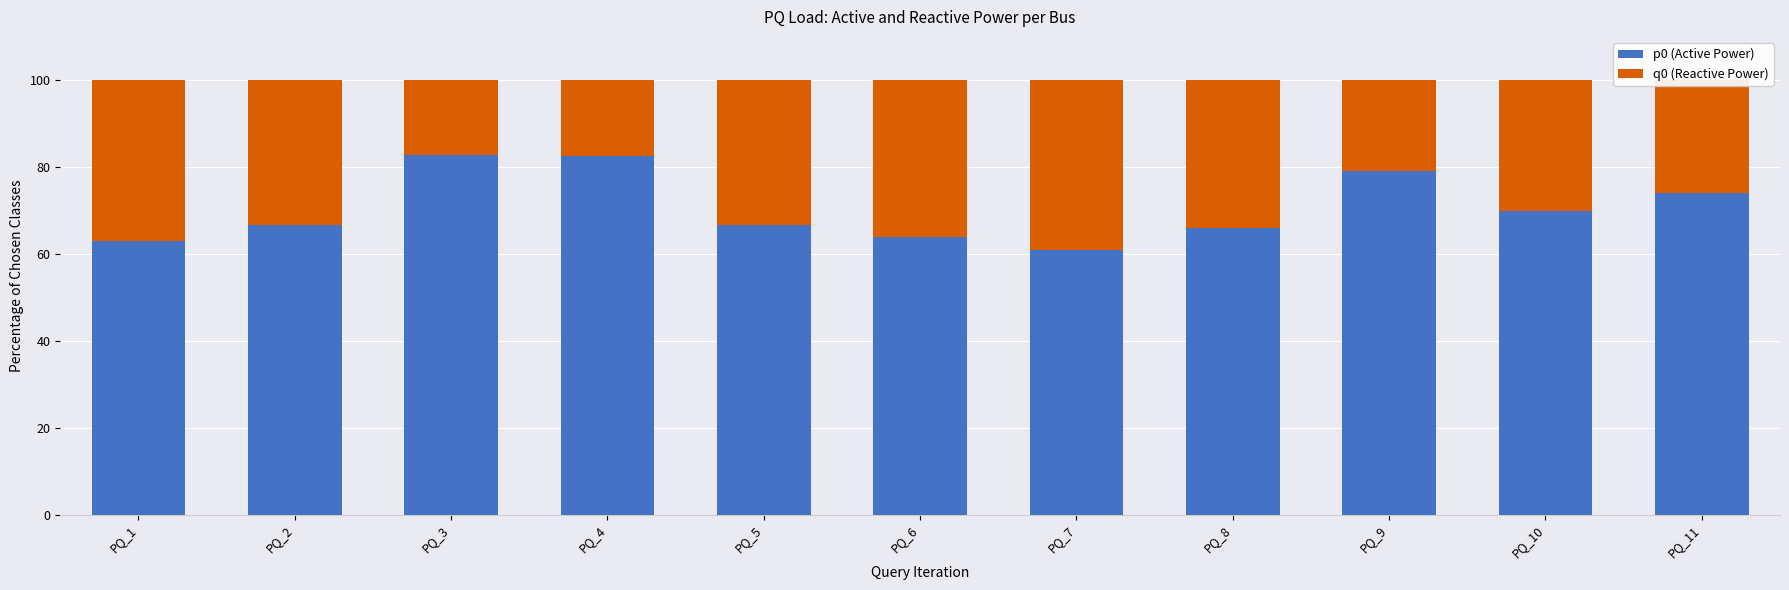

The p0 (Active Power) series shows 31.2 at PQ_6. True or false?

False